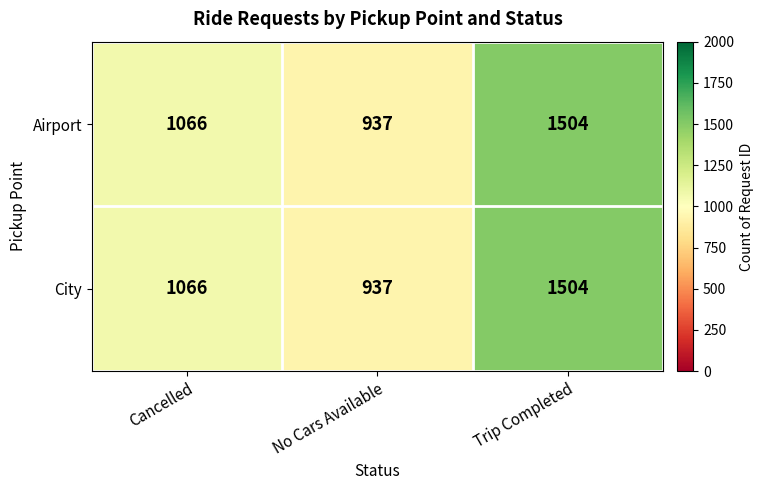

How many categories are shown in the chart?

3